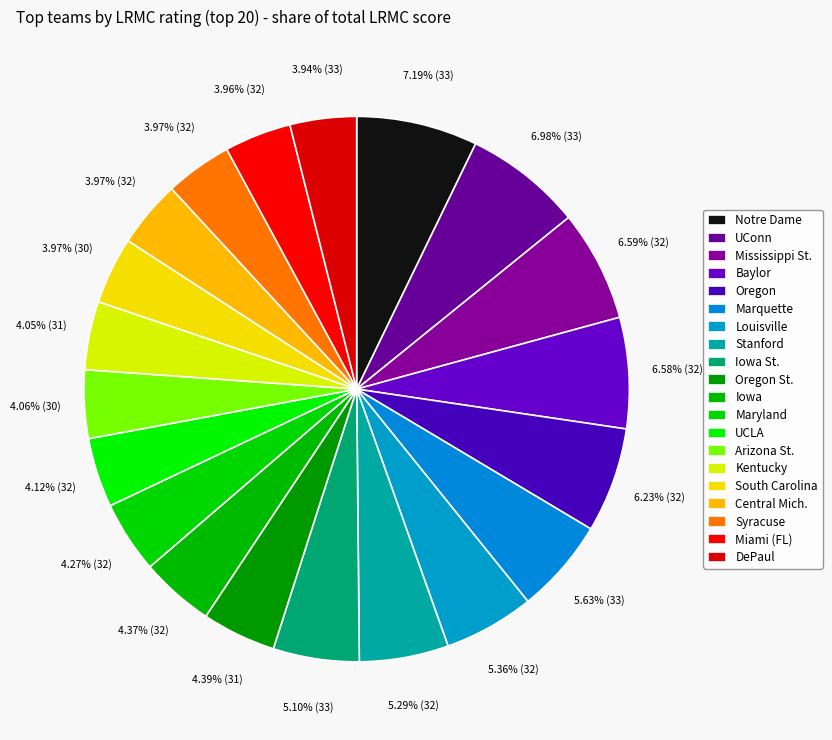

How many slices are in this pie chart?

20